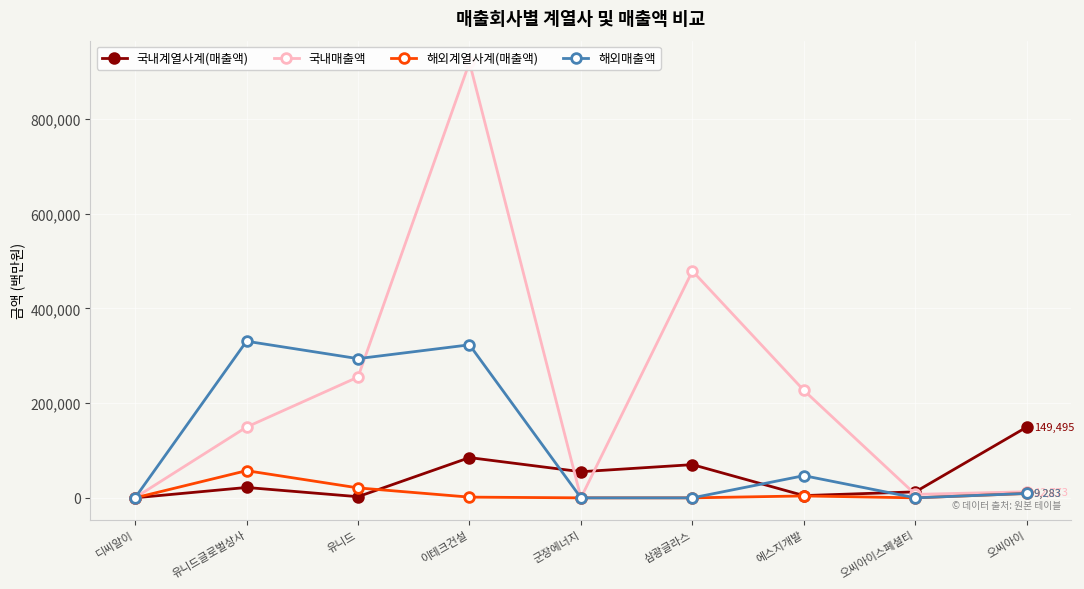

What is the highest value of the 해외매출액 series?

330591